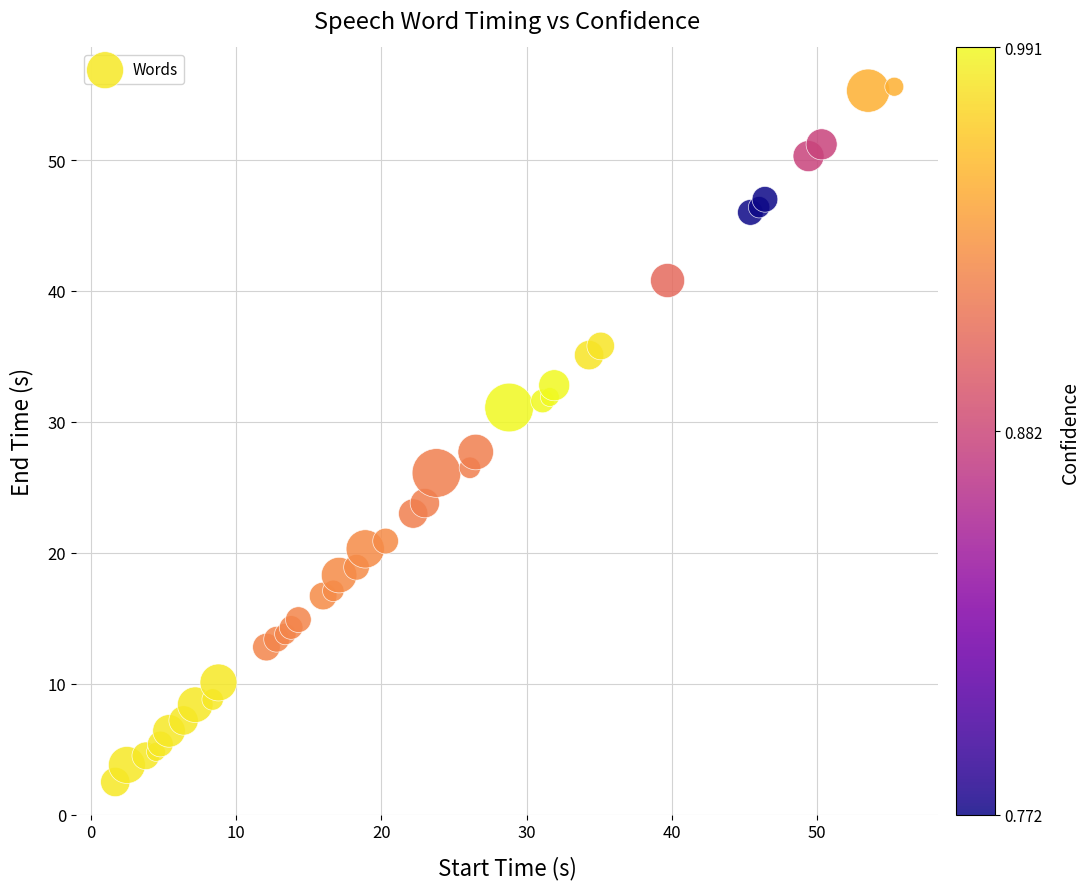

What Y value in the scatter plot is closest to 29?

27.7